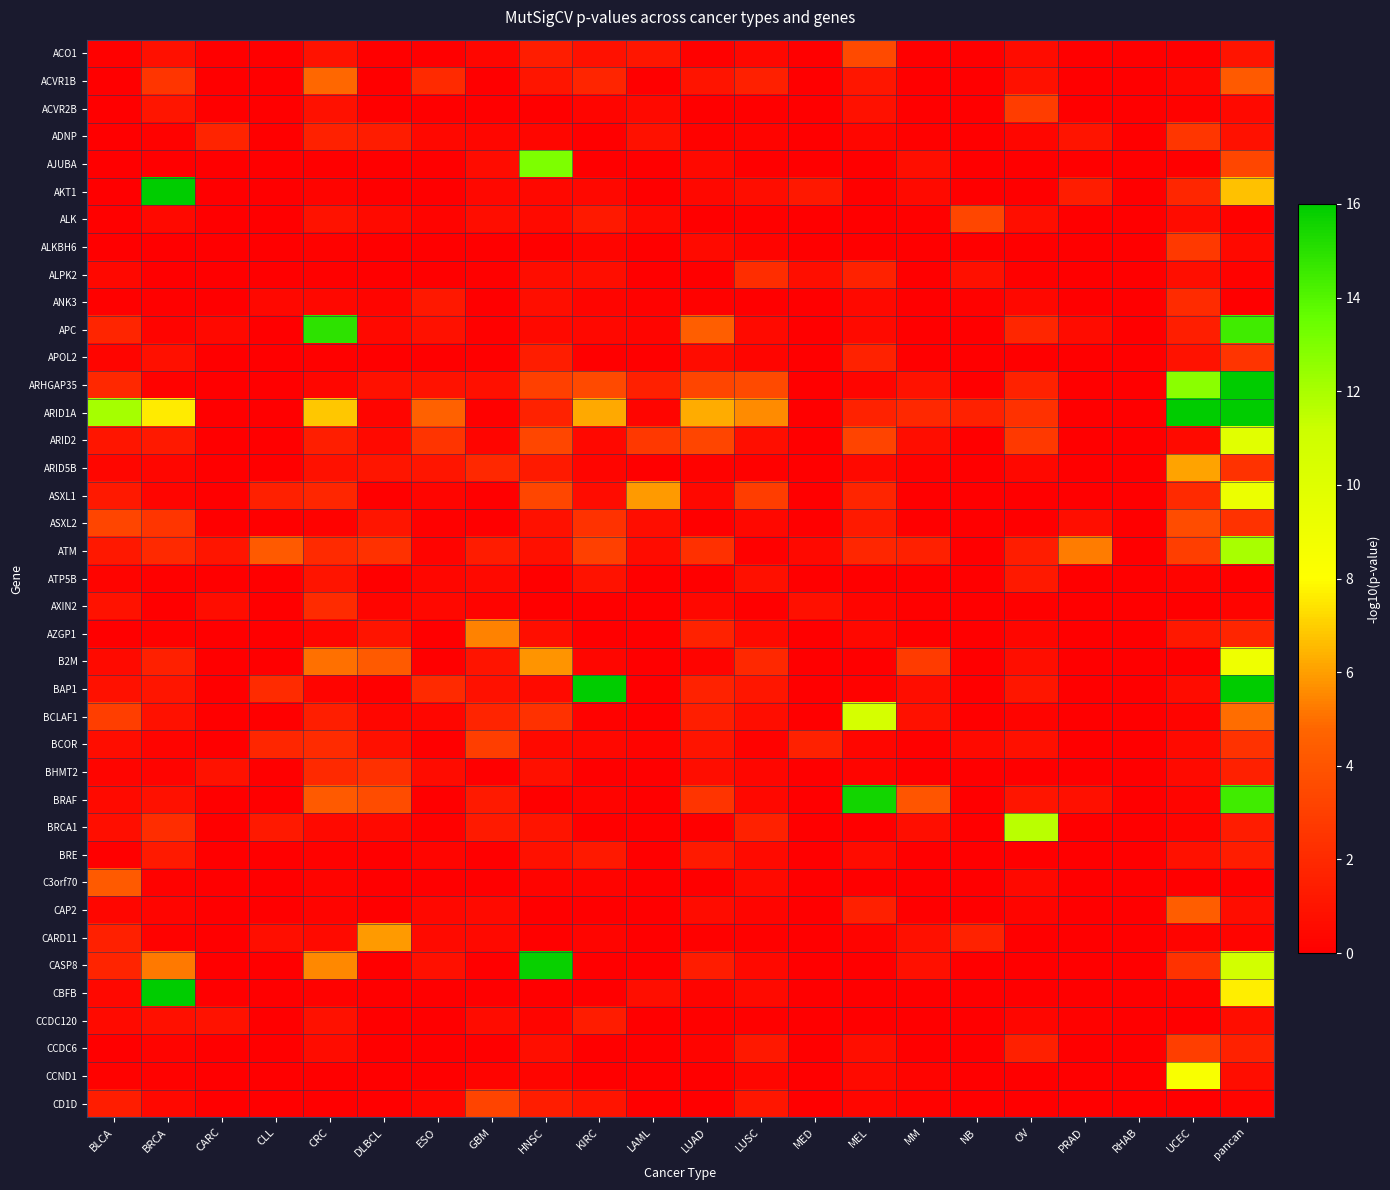

What is the difference between the highest and lowest values at LUSC?

5.6